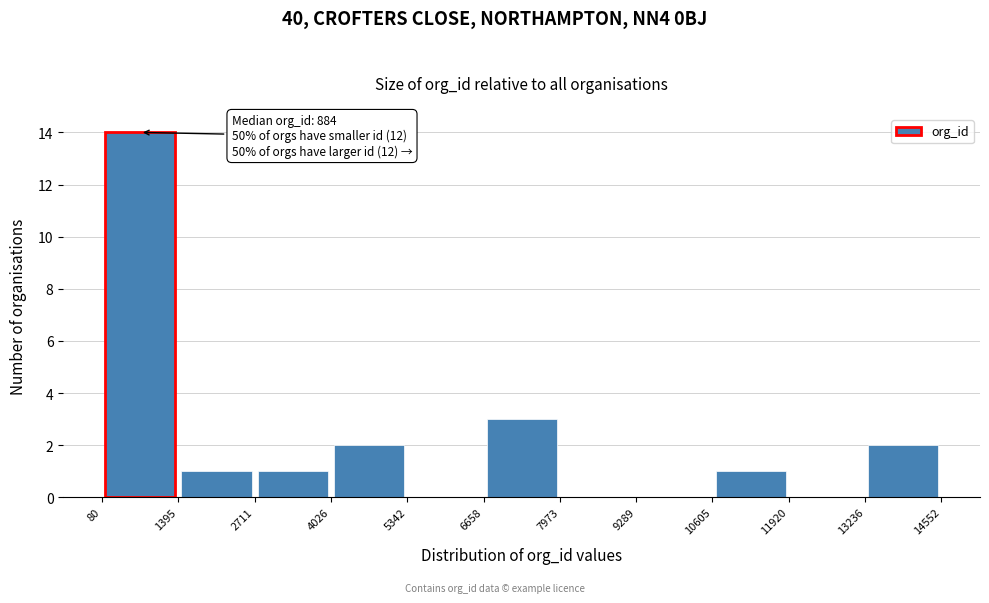

Which range on the x-axis has the tallest bar?

80 to 1395